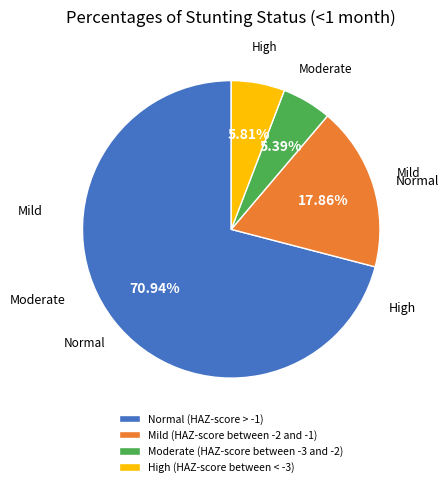

To the nearest percent, what percentage of the pie is Moderate (HAZ-score between -3 and -2)?

5%